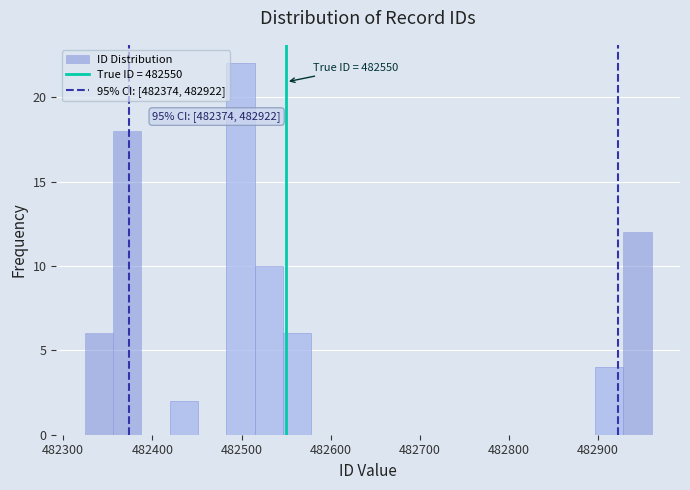

Around what value on the x-axis is the tallest bar? Give the approximate position of its centre, as read against the axis.

482500